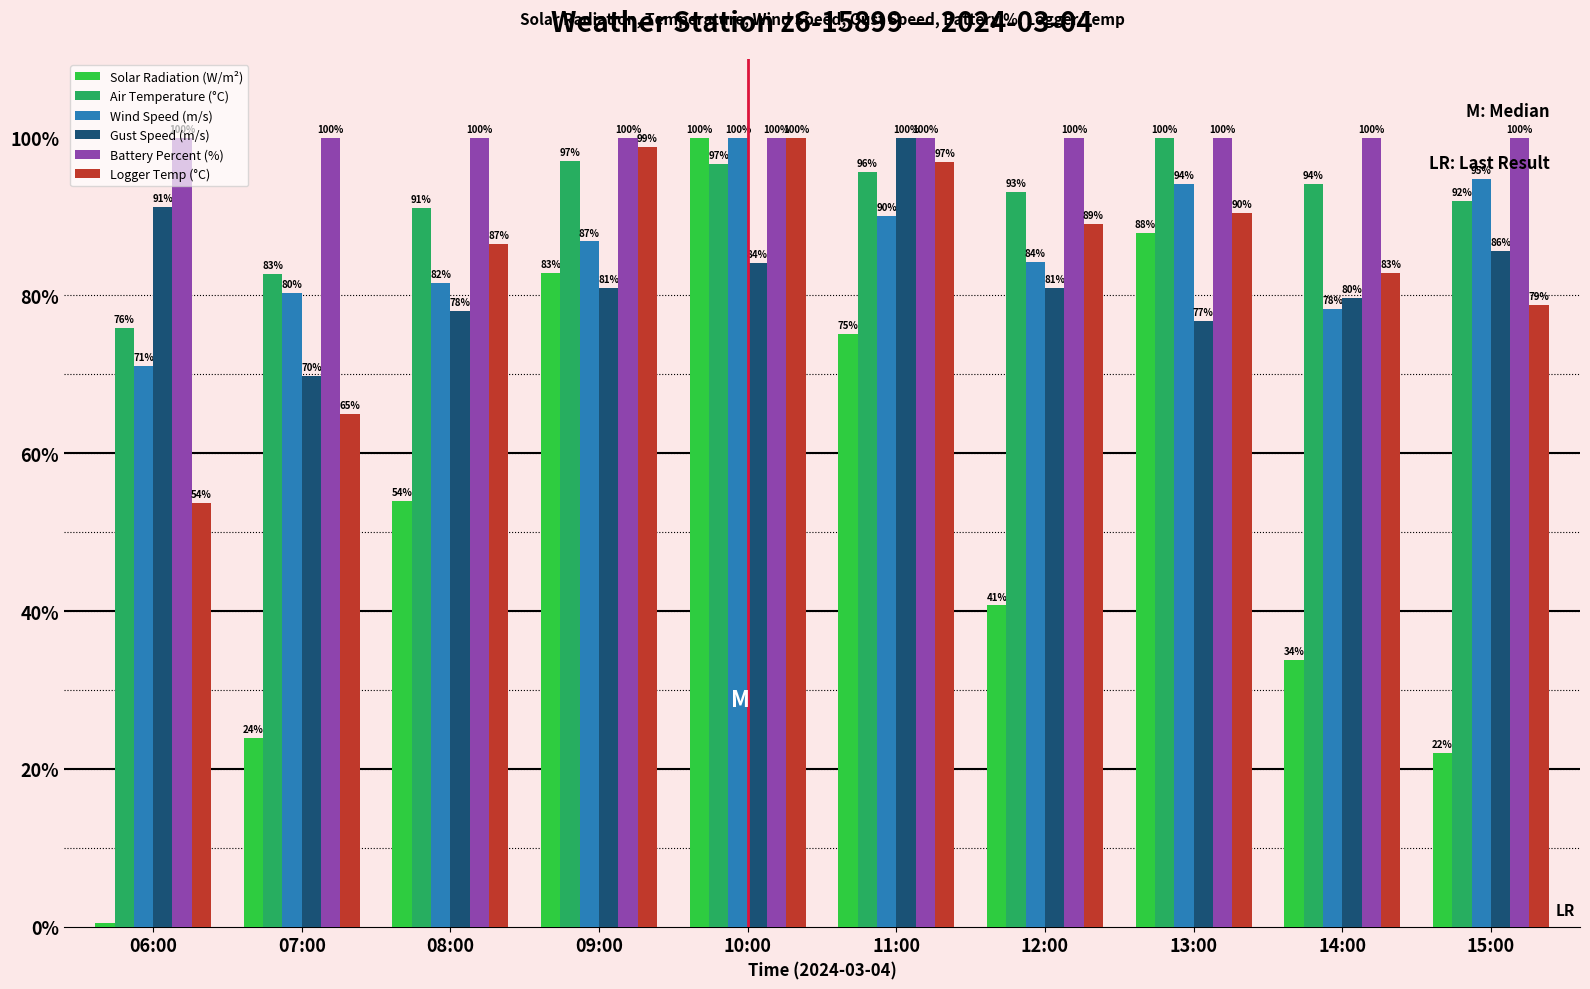

At which label does Wind Speed (m/s) reach its minimum?

06:00